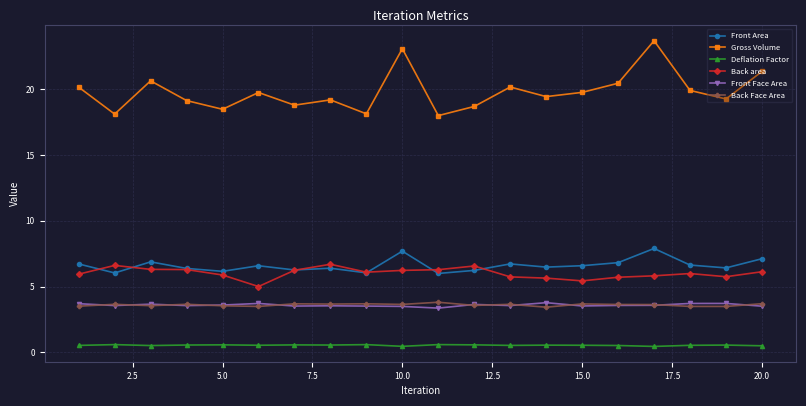

Which series has the largest range (max minus min)?

Gross Volume